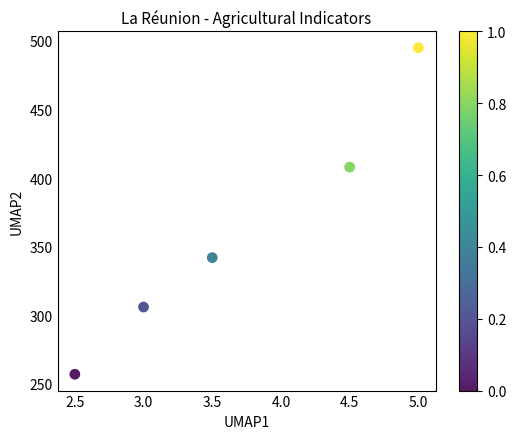

What is the average Y value?

362